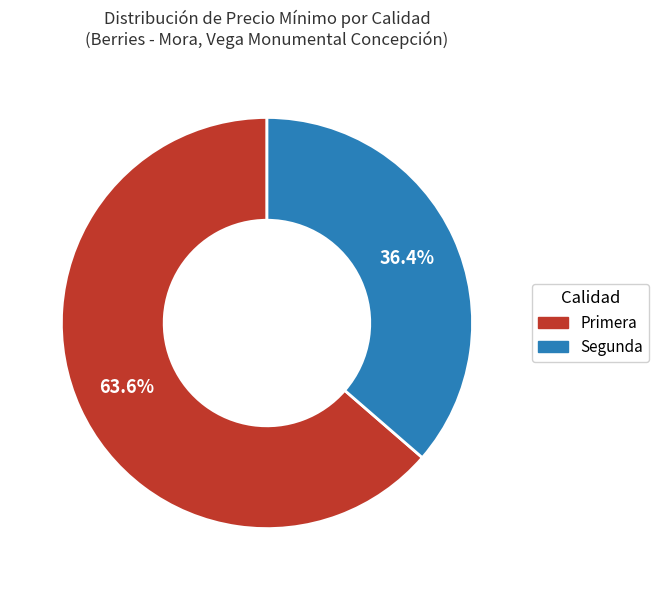

Is there a majority slice in this chart?

Yes